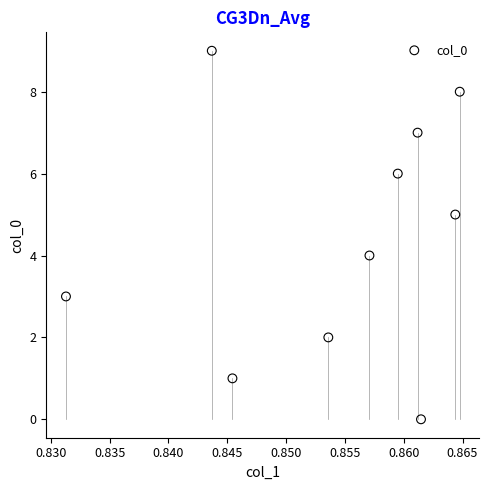

What is the range of Y values (max minus min)?

9